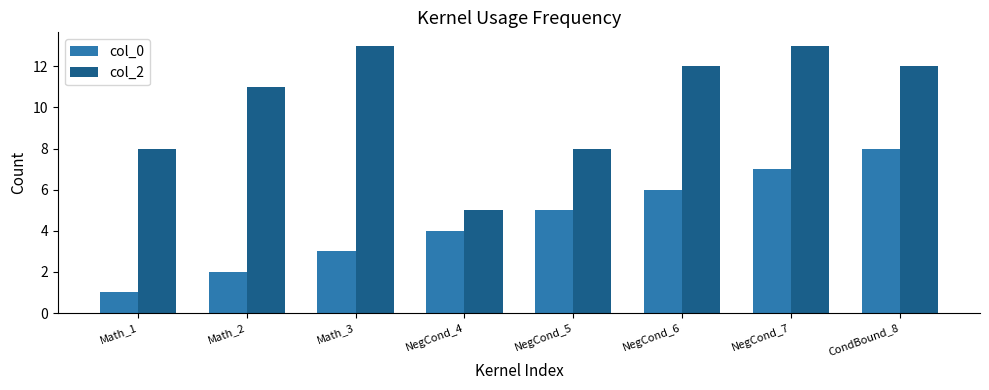

Reading left to right, extract all data points from this chart.

col_0: Math_1=1	Math_2=2	Math_3=3	NegCond_4=4	NegCond_5=5	NegCond_6=6	NegCond_7=7	CondBound_8=8
col_2: Math_1=8	Math_2=11	Math_3=13	NegCond_4=5	NegCond_5=8	NegCond_6=12	NegCond_7=13	CondBound_8=12